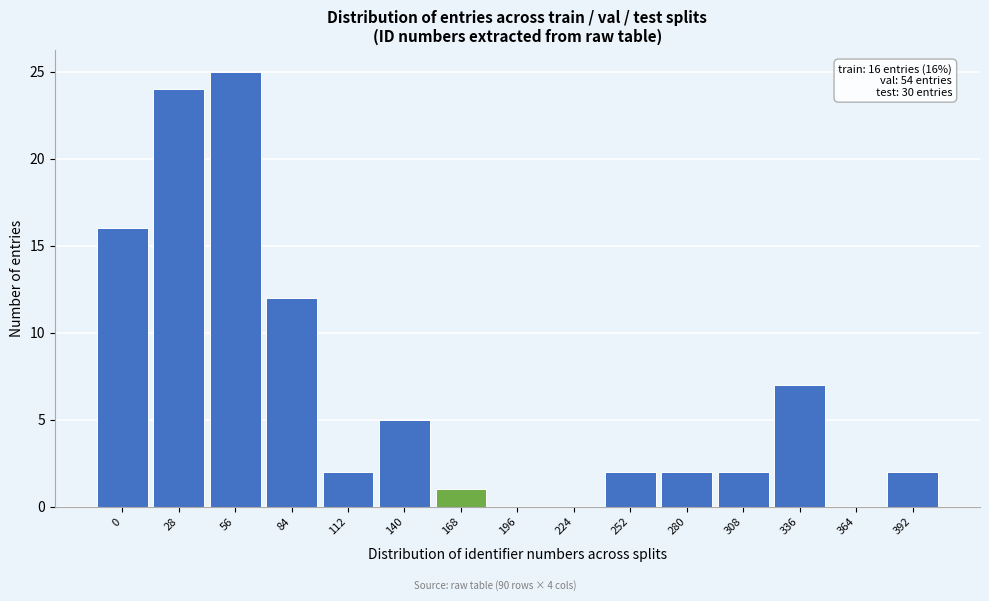

Reading left to right, transcribe all the data shown in this chart.

0=16	28=24	56=25	84=12	112=2	140=5	168=1	196=0	224=0	252=2	280=2	308=2	336=7	364=0	392=2